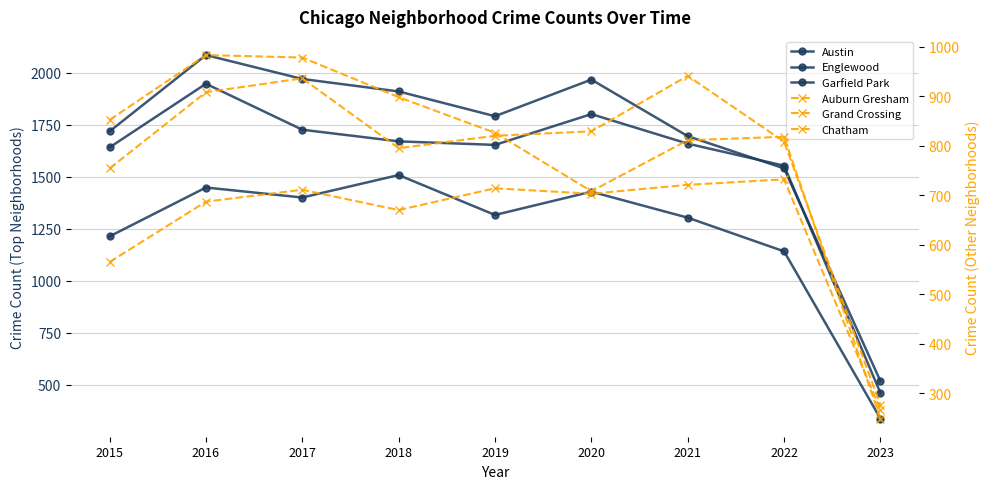

Does the chart display data point markers on the line(s)?

Yes